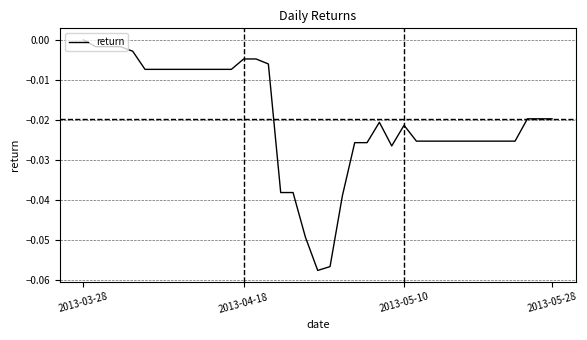

Does the chart display data point markers on the line(s)?

No